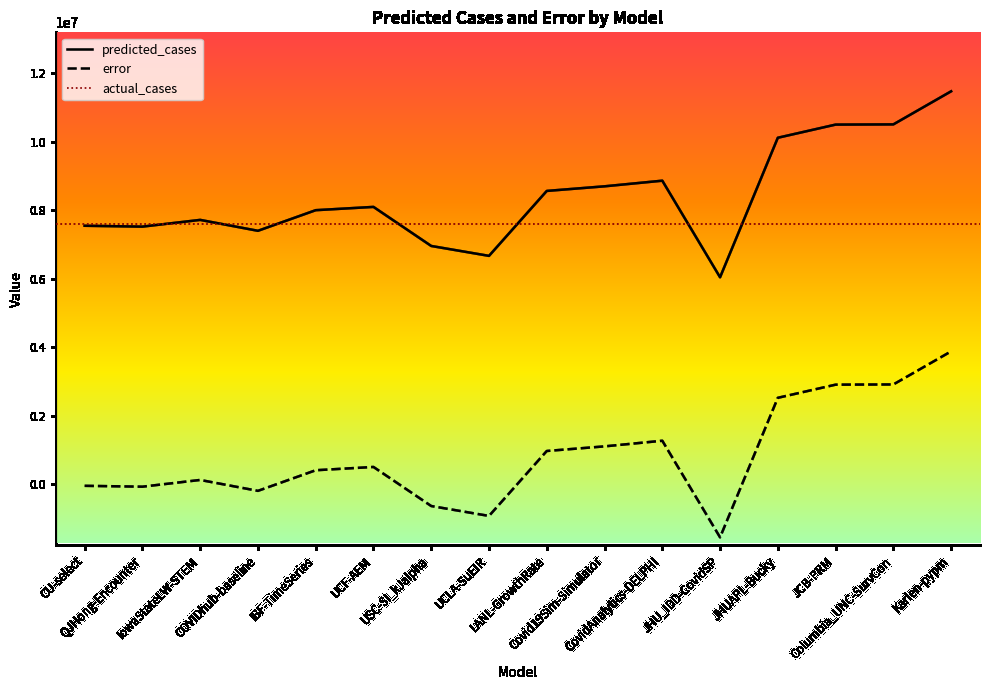

What is the total value across all series at CovidAnalytics-DELPHI?

10144591.0